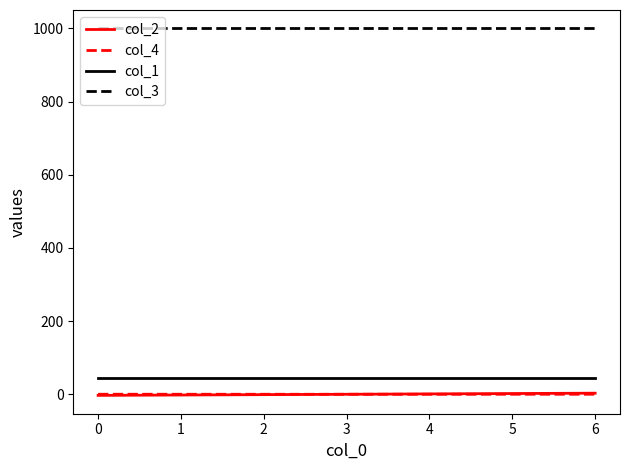

True or false: col_3 has a value of 1000.0 at 4.

True